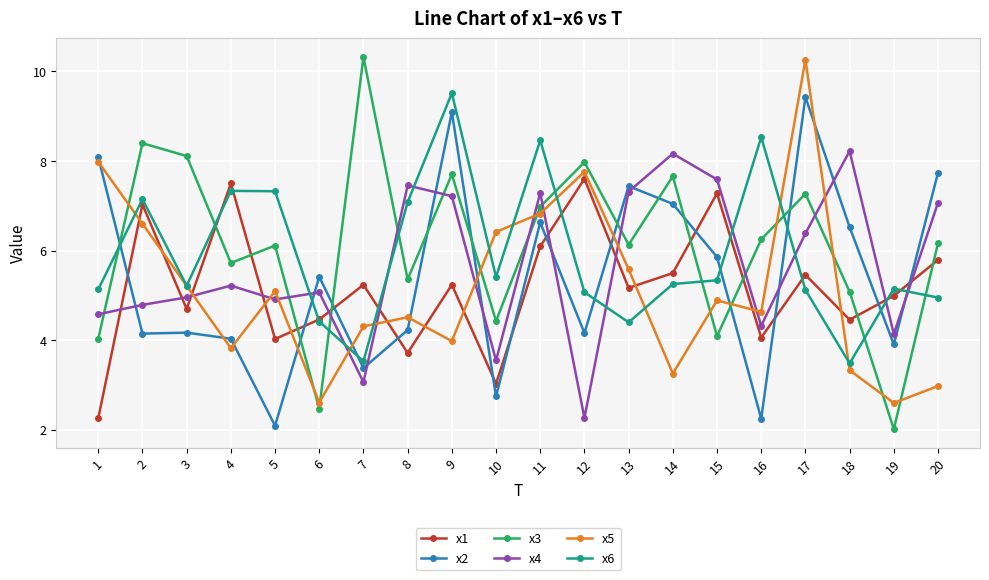

True or false: x4 and x1 intersect in this chart.

True